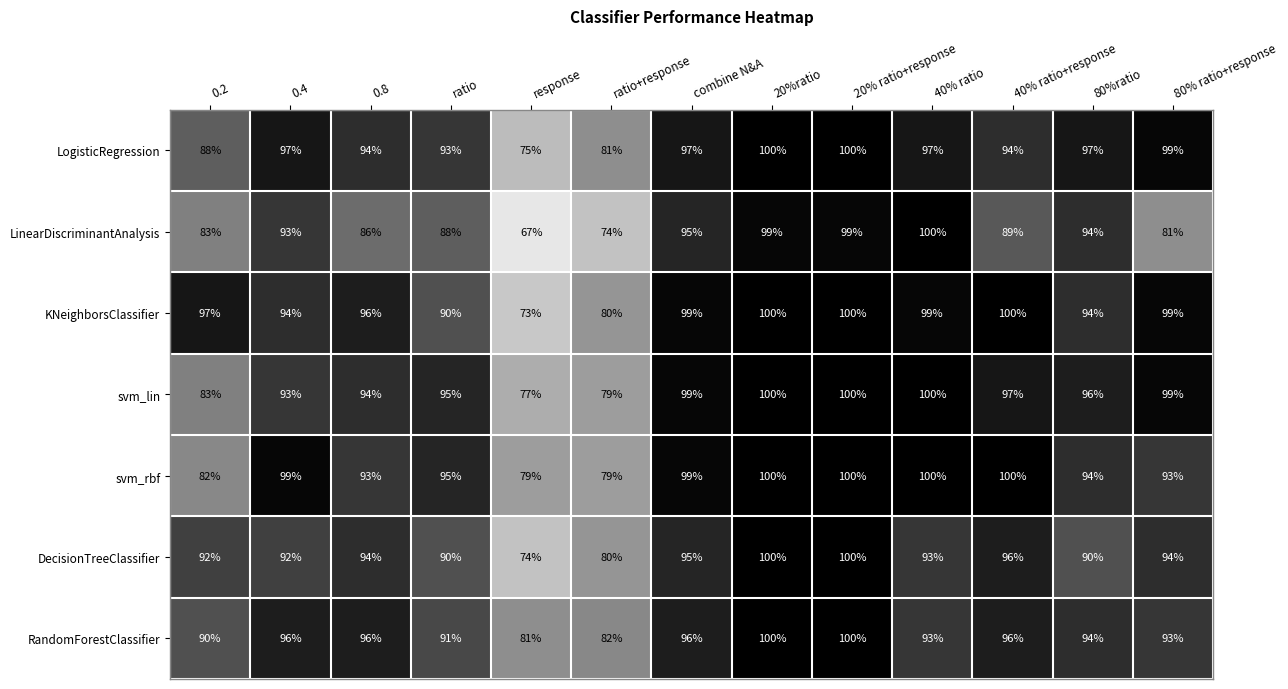

What is the minimum value shown in the chart?

67